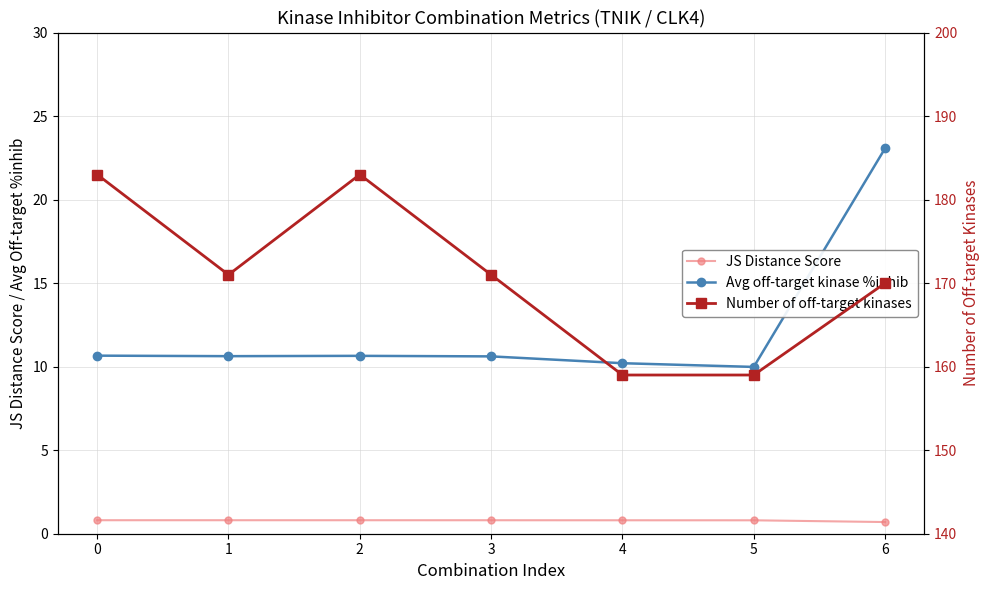

Rank the series by their maximum value, from highest to lowest.

Number of off-target kinases, Avg off-target kinase %inhib, JS Distance Score